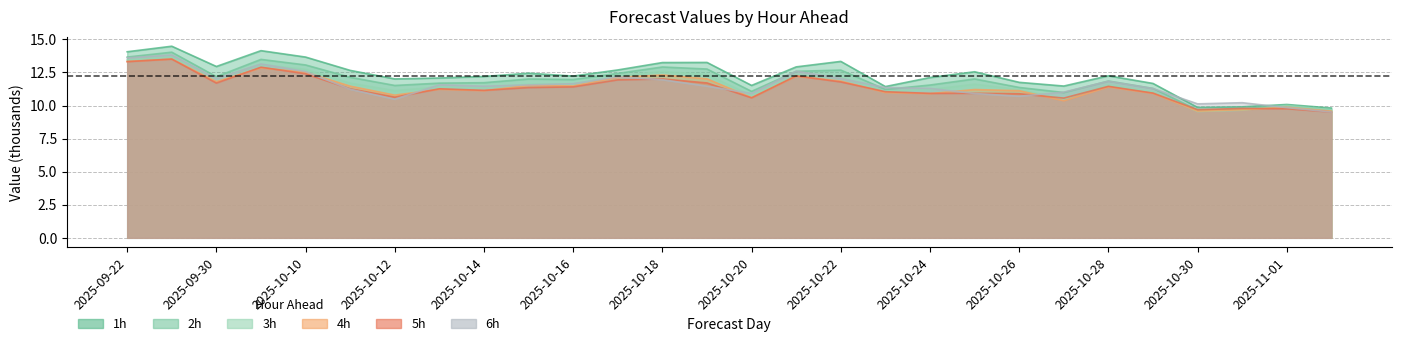

Which series changed the most between 2025-10-11 and 2025-10-30?

1h